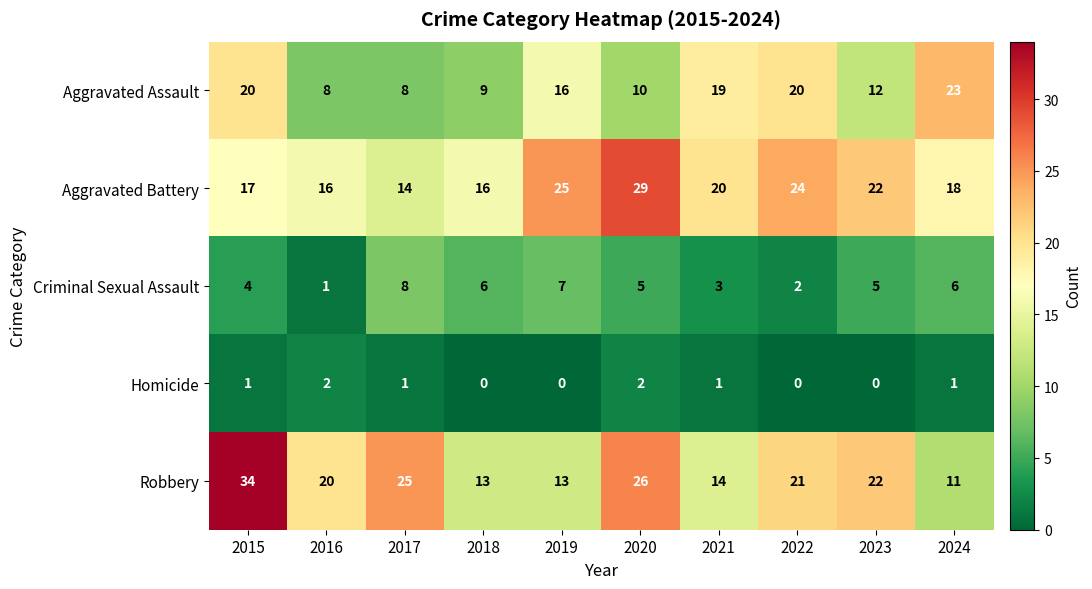

How many Criminal Sexual Assault values are between 3 and 6?

6